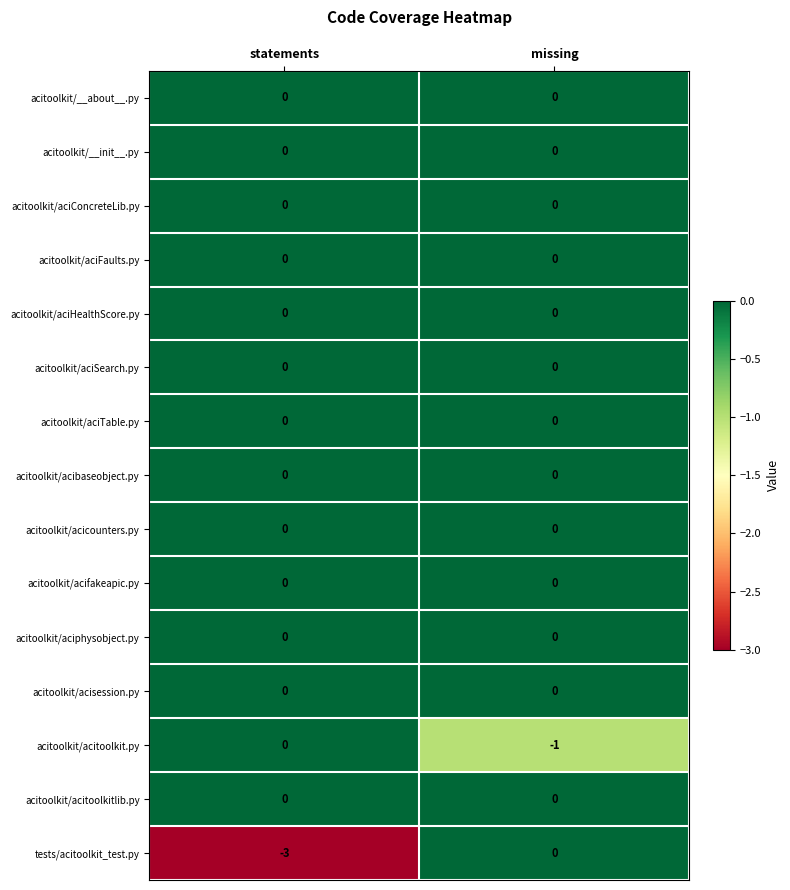

List the labels in order of acitoolkit/acitoolkit.py value, largest first.

statements, missing